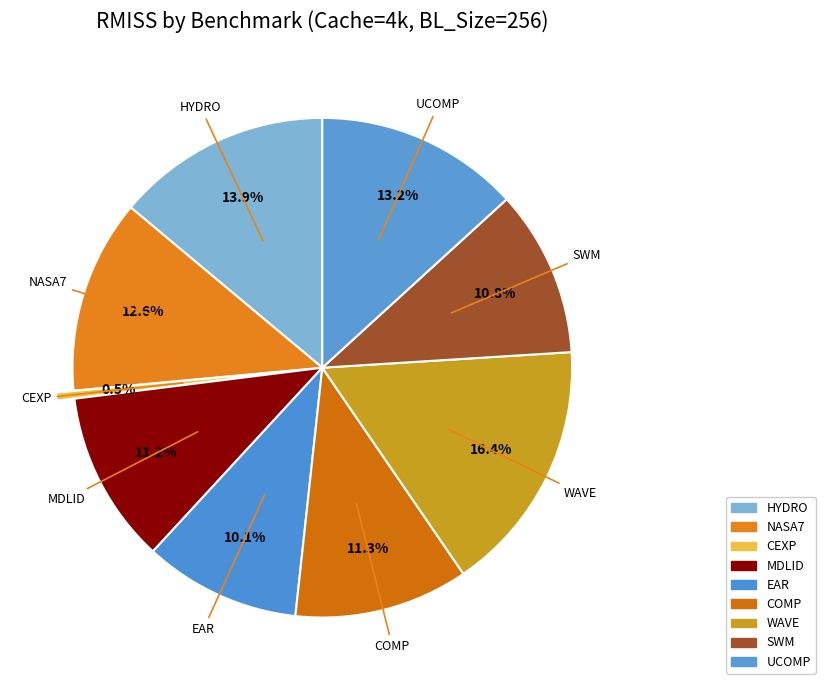

How many slices are in this pie chart?

9